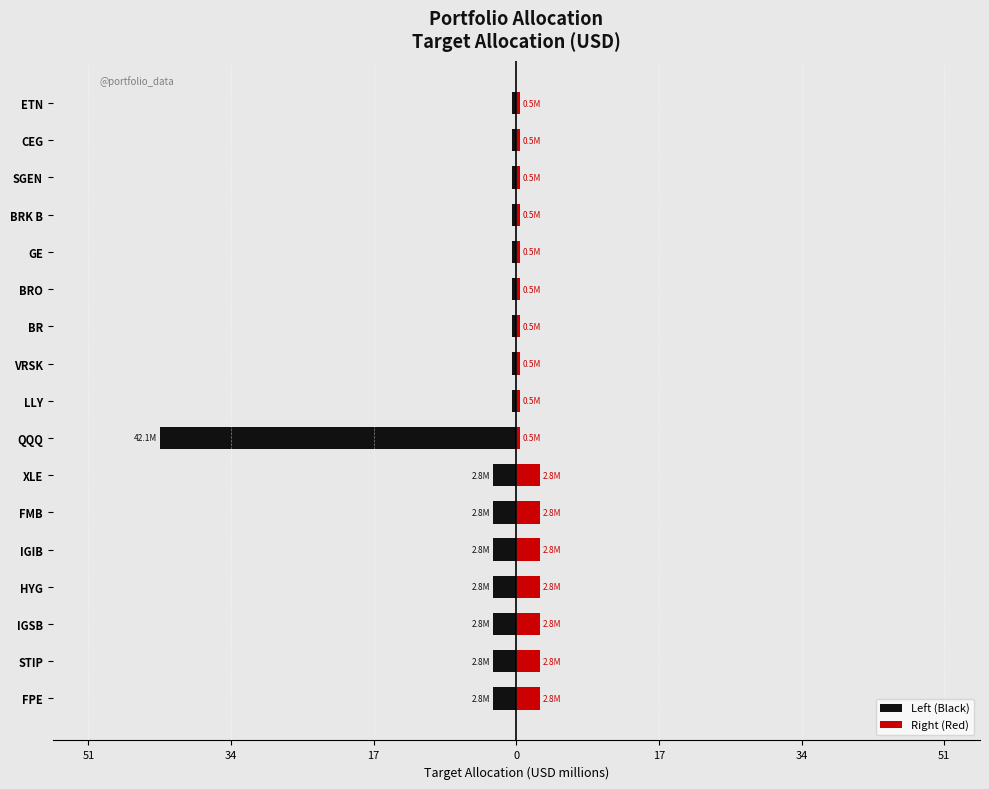

What is the difference between the maximum and minimum values in the Right (Red) series?

2.3